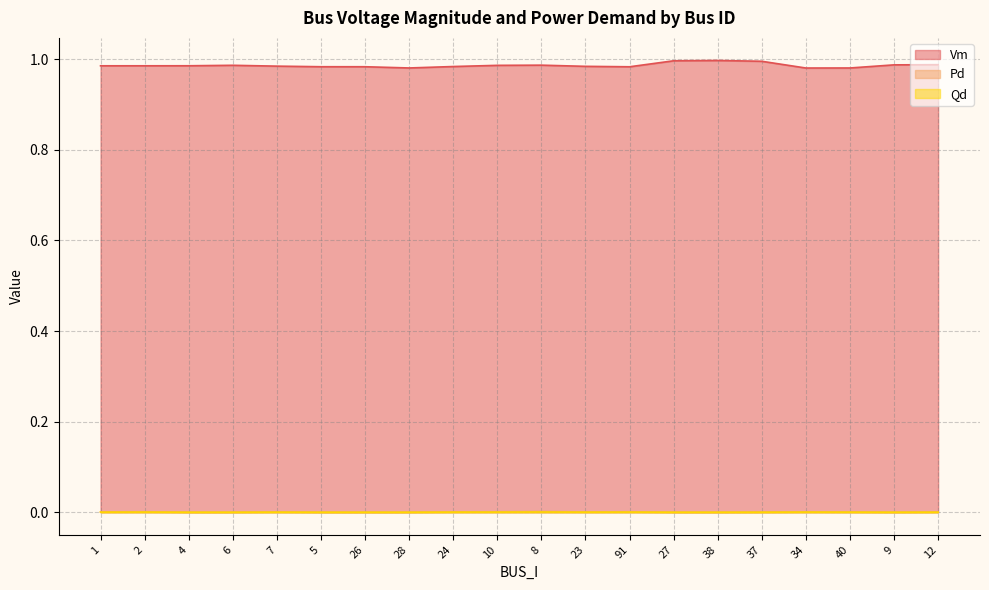

Reading left to right, transcribe all the data shown in this chart.

Vm: 1=1.0	2=1.0	4=1.0	6=1.0	7=1.0	5=1.0	26=1.0	28=1.0	24=1.0	10=1.0	8=1.0	23=1.0	91=1.0	27=1.0	38=1.0	37=1.0	34=1.0	40=1.0	9=1.0	12=1.0
Pd: 1=0.0	2=0.0	4=0.0	6=0.0	7=0.0	5=0.0	26=0.0	28=0.0	24=0.0	10=0.0	8=0.0	23=0.0	91=0.0	27=0.0	38=0.0	37=0.0	34=0.0	40=0.0	9=0.0	12=0.0
Qd: 1=0.0	2=0.0	4=0.0	6=0.0	7=0.0	5=0.0	26=0.0	28=0.0	24=0.0	10=0.0	8=0.0	23=0.0	91=0.0	27=0.0	38=0.0	37=0.0	34=0.0	40=0.0	9=0.0	12=0.0